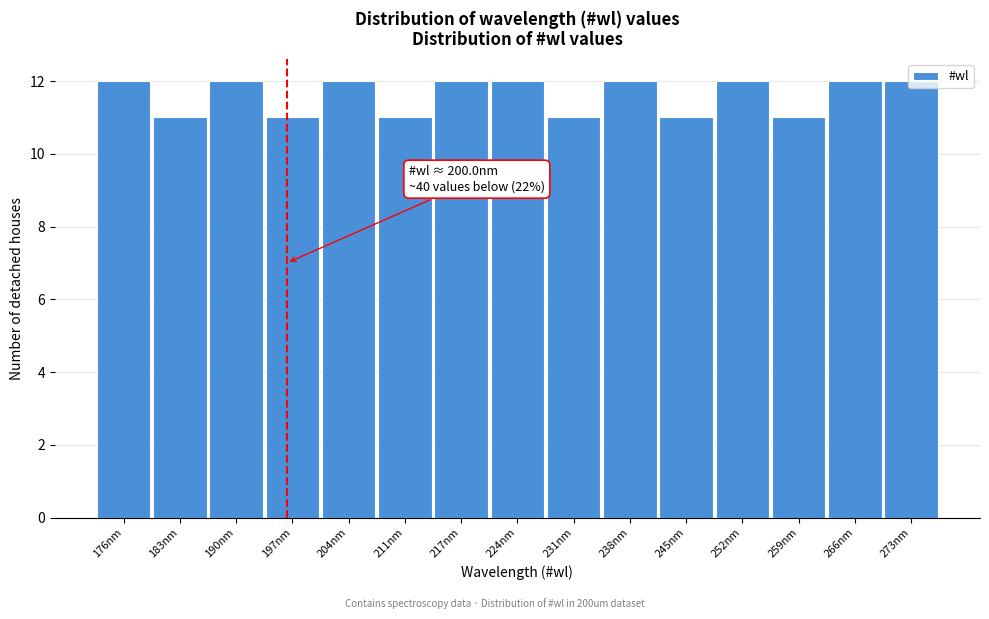

Is it true that the value at 204nm is 4?

False